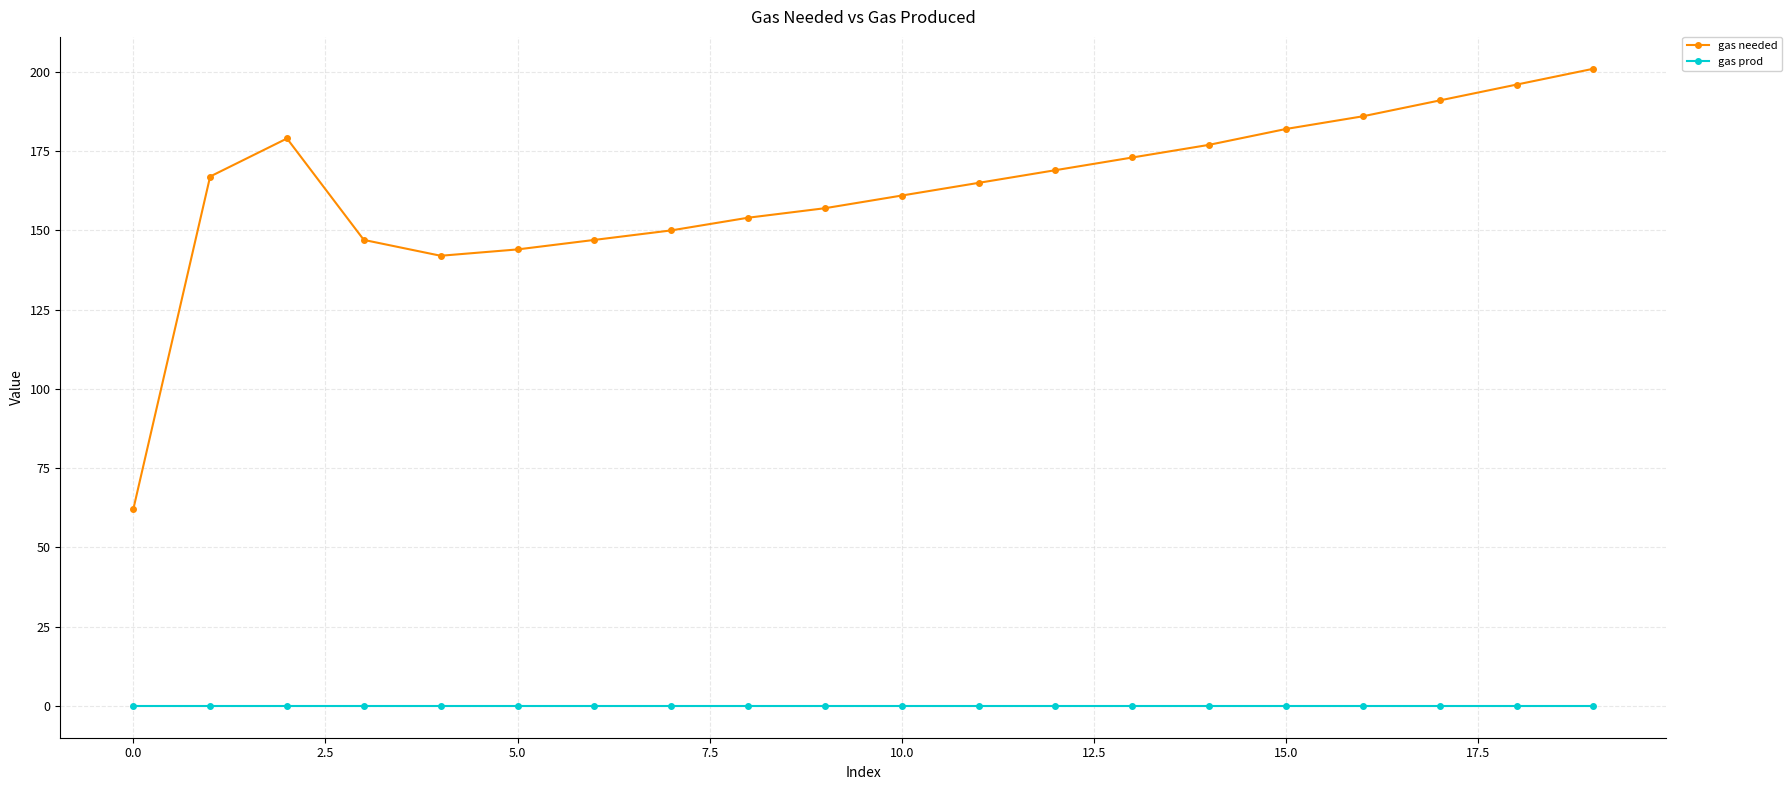

True or false: gas prod and gas needed cross at least once.

False